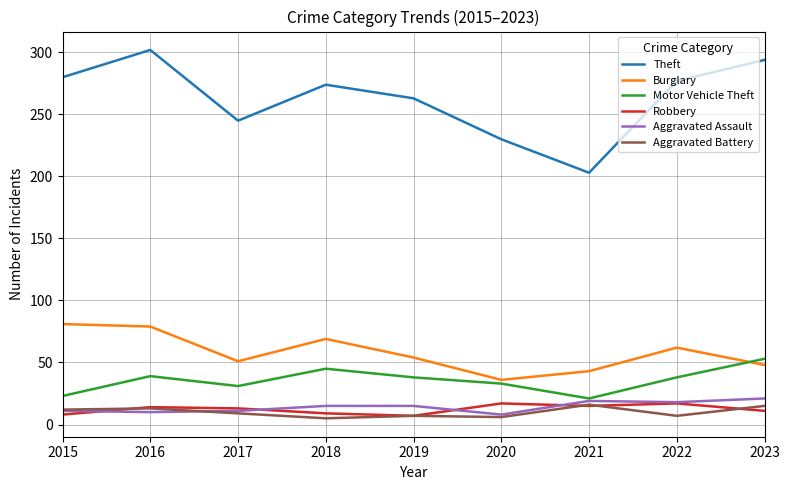

What is the average value of the Theft series?

263